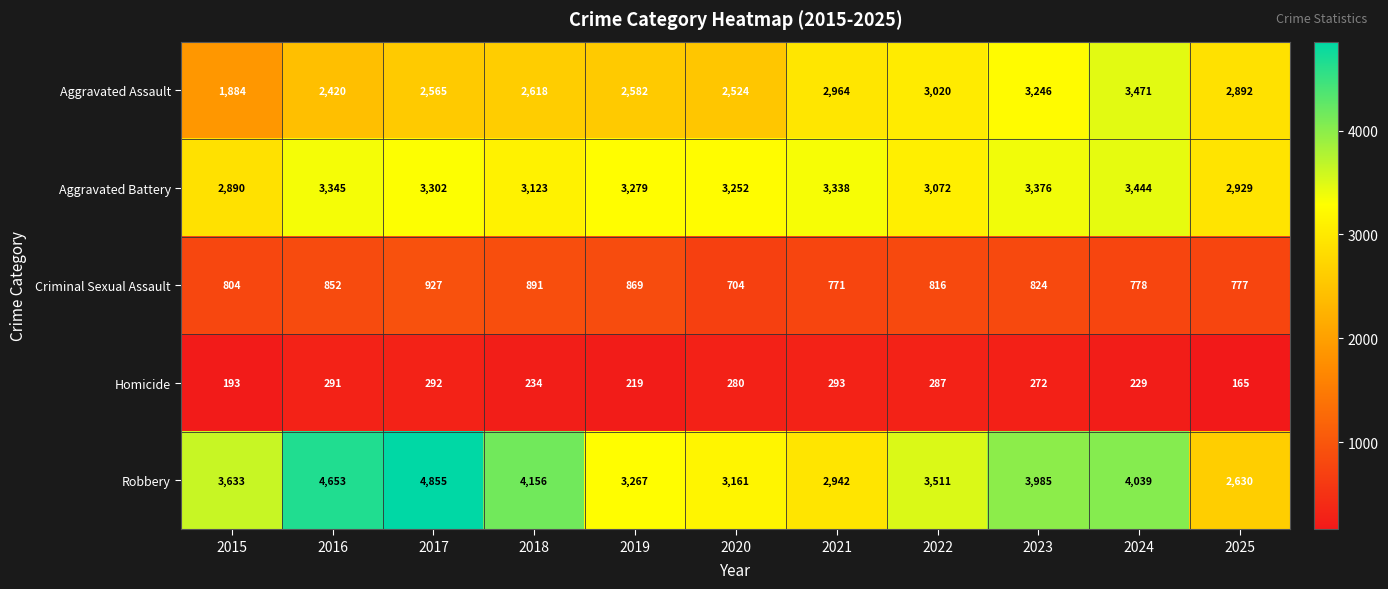

List the series in order of their peak value, lowest first.

Homicide, Criminal Sexual Assault, Aggravated Battery, Aggravated Assault, Robbery